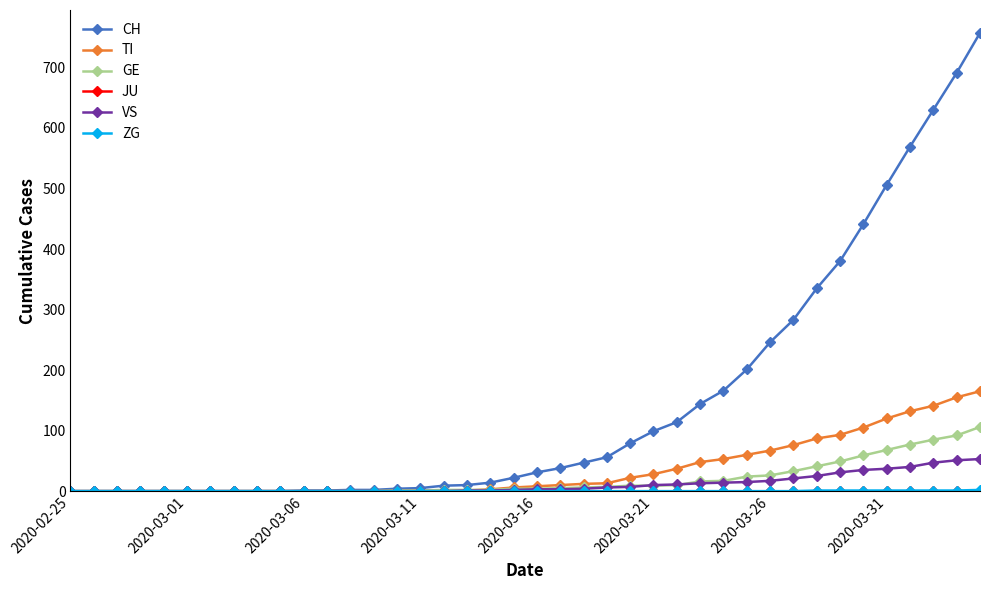

Which series has the widest spread of values?

CH